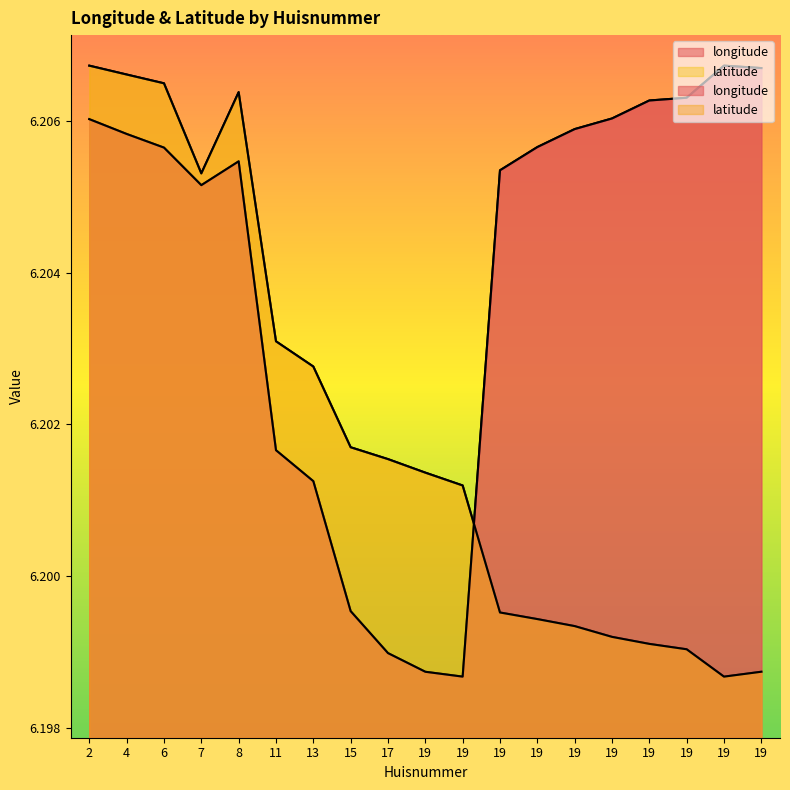

True or false: longitude has a value of 6.2 at 19.

True